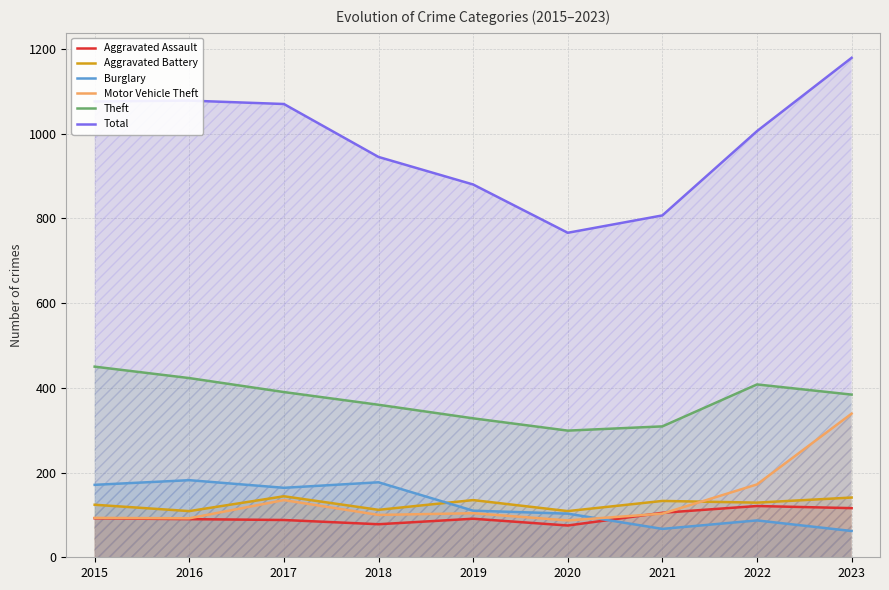

Is it true that Aggravated Assault equals 91 at 2019?

True